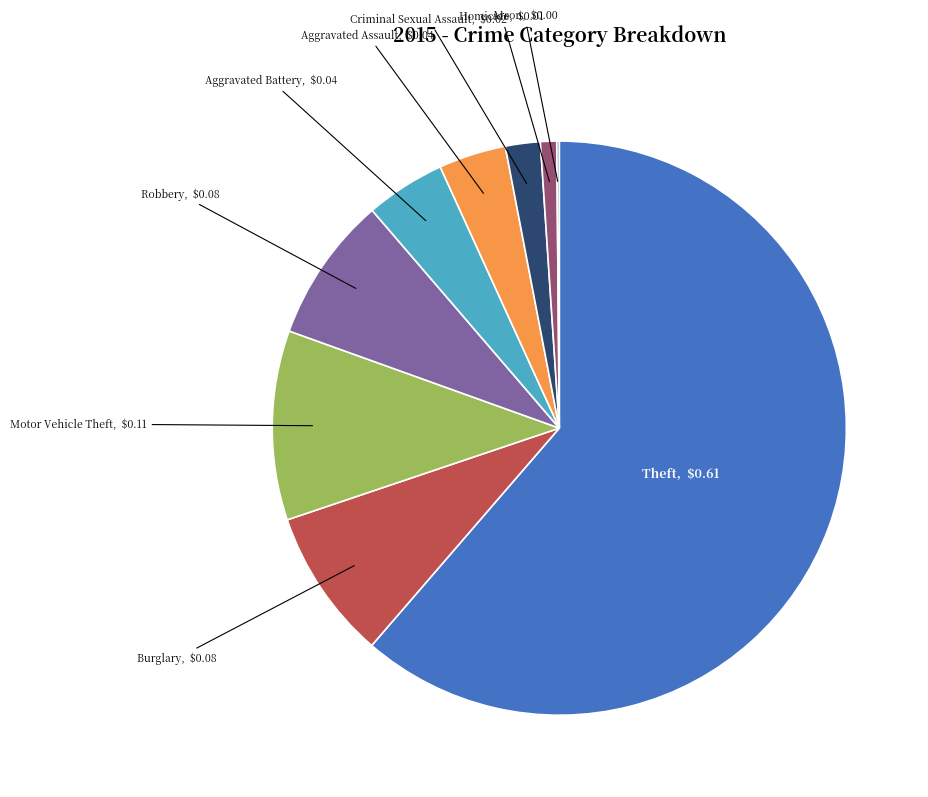

Is it true that Theft, $0.61 is 61% of the pie?

True